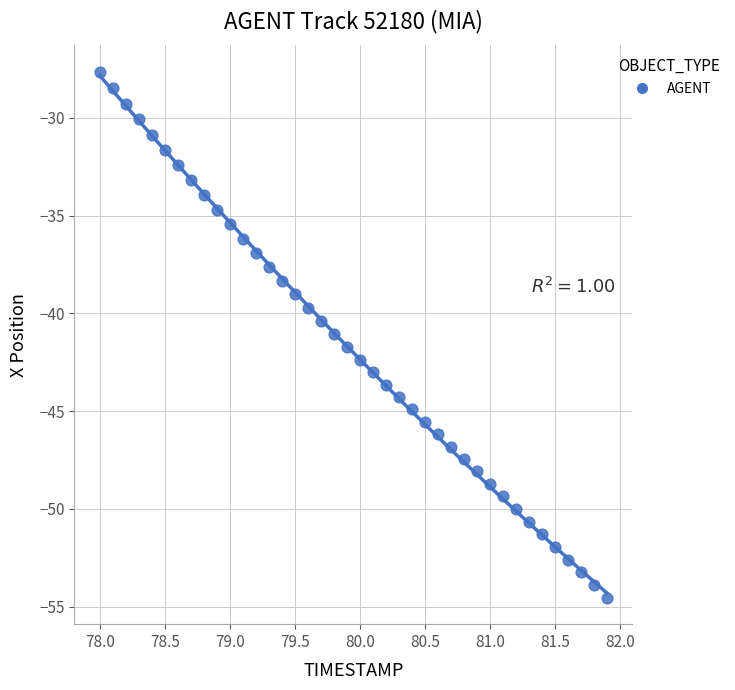

What is the range of X values (max minus min)?

3.9